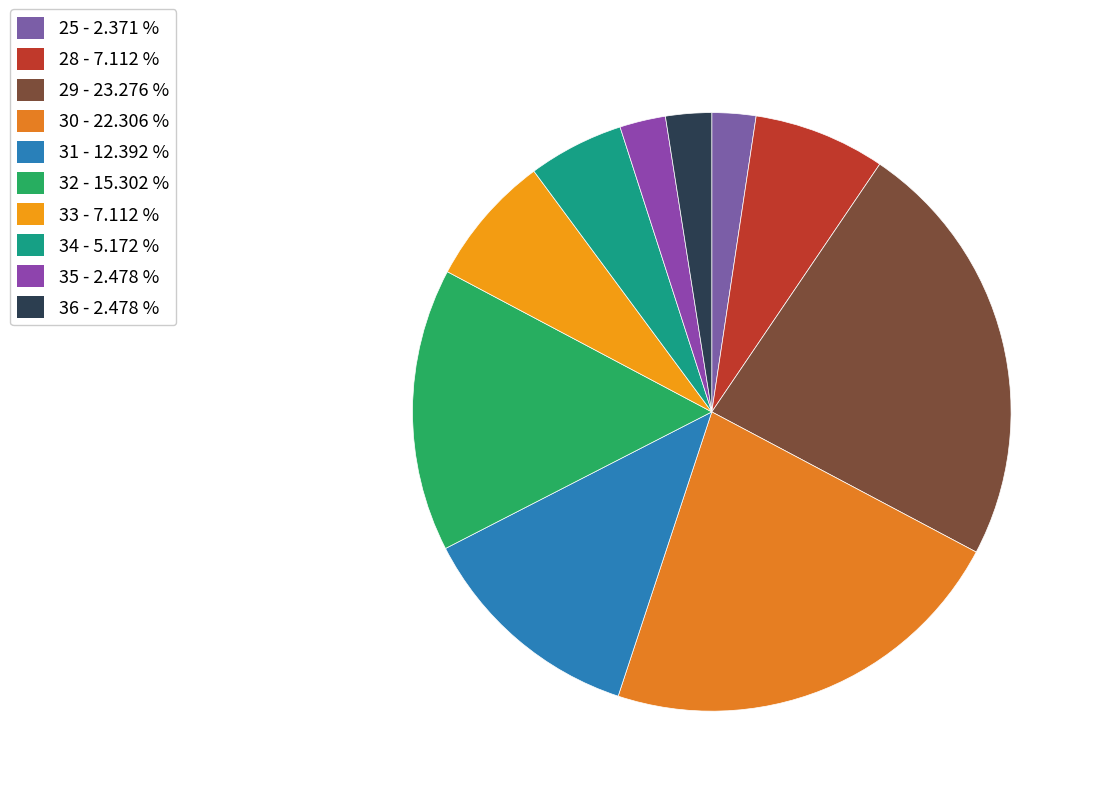

How many segments does this pie chart have?

10